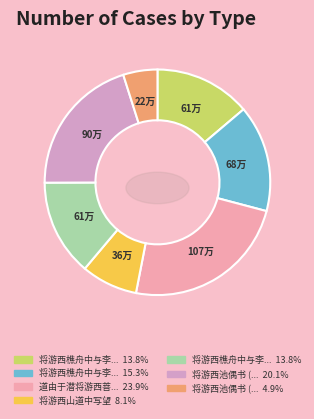

To the nearest percent, what is the average slice percentage?

14%